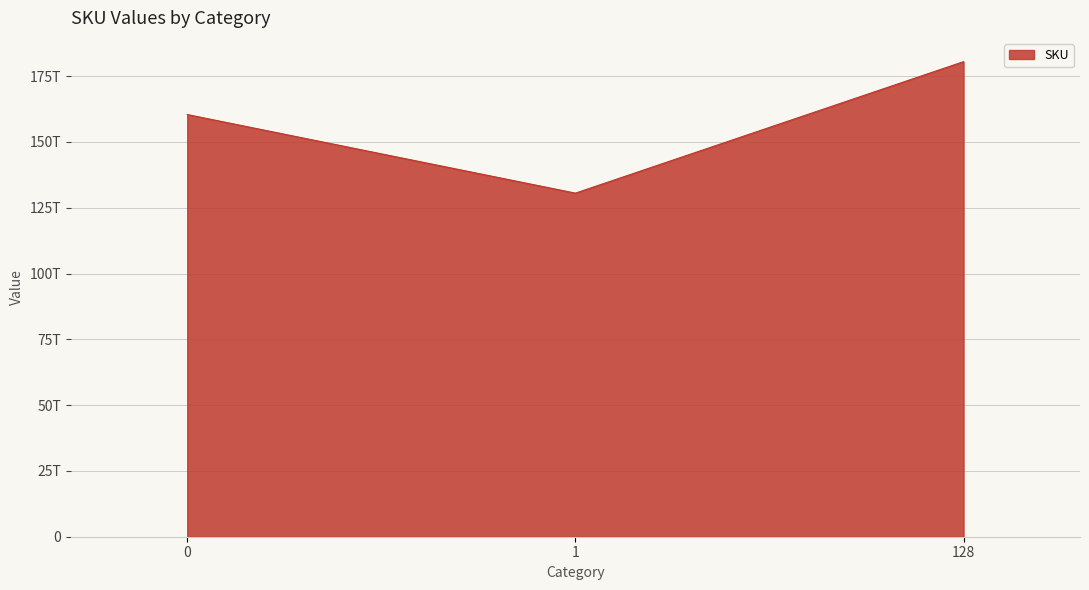

Rank the categories by value from highest to lowest.

128, 0, 1